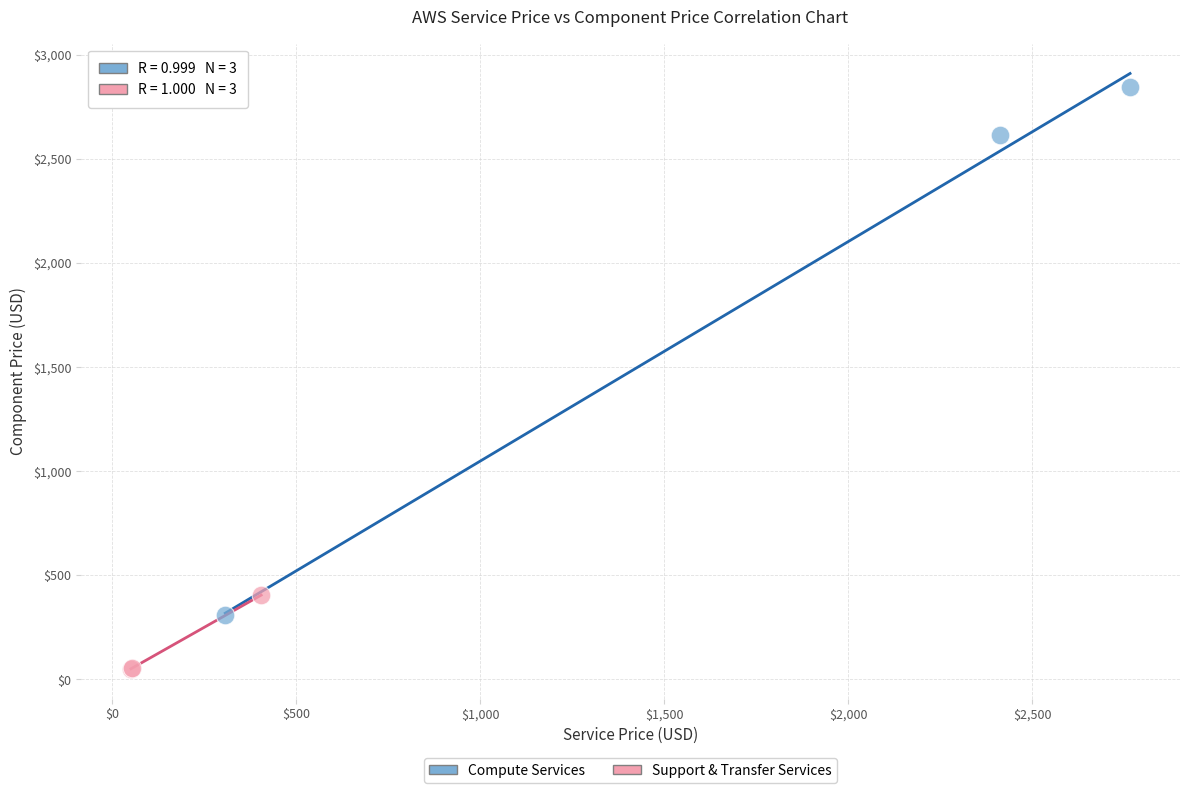

Which series reaches the maximum Y coordinate?

Compute Services